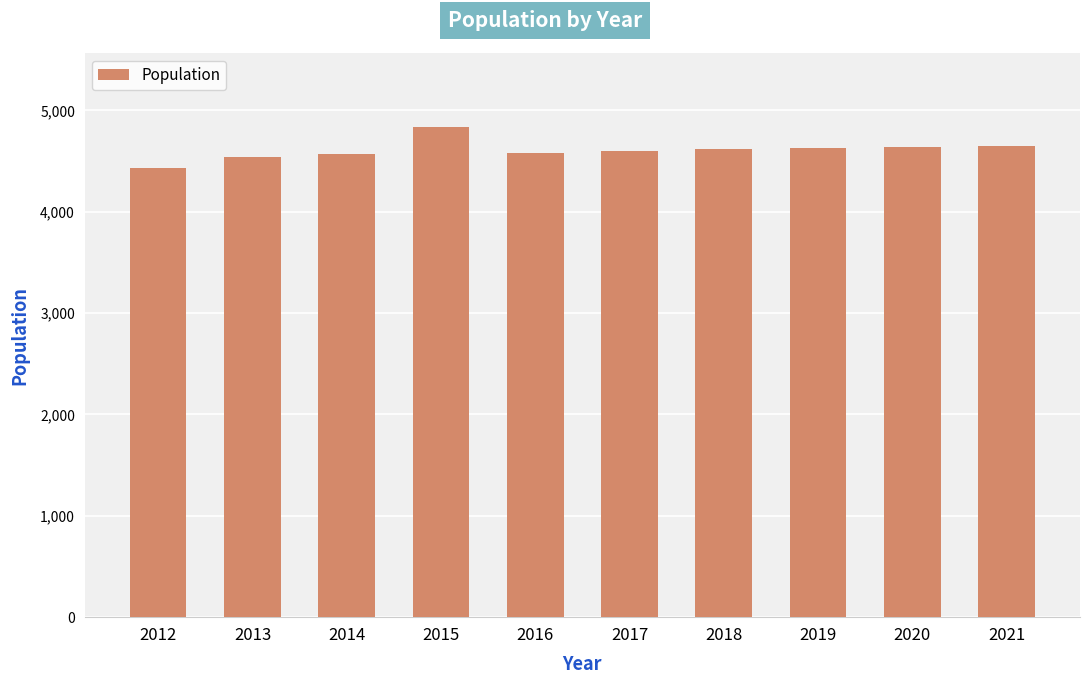

What is the difference between the values at 2021 and 2012?

224